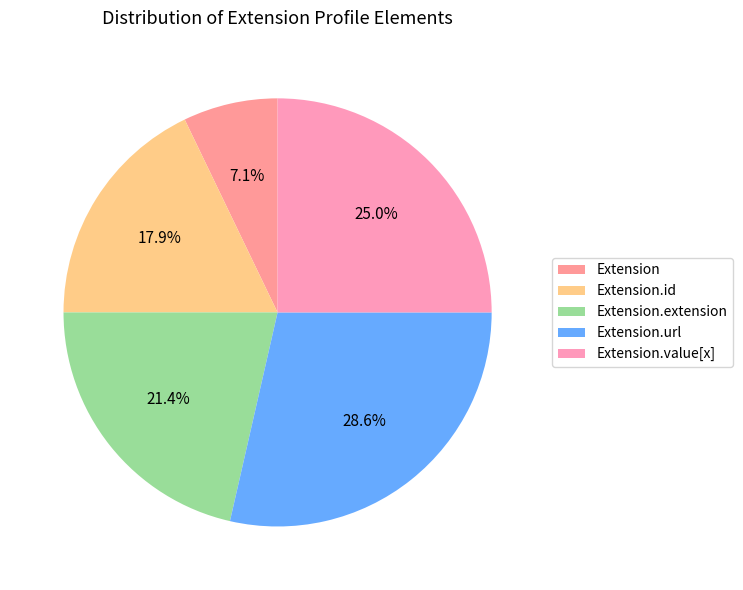

How many segments does this pie chart have?

5